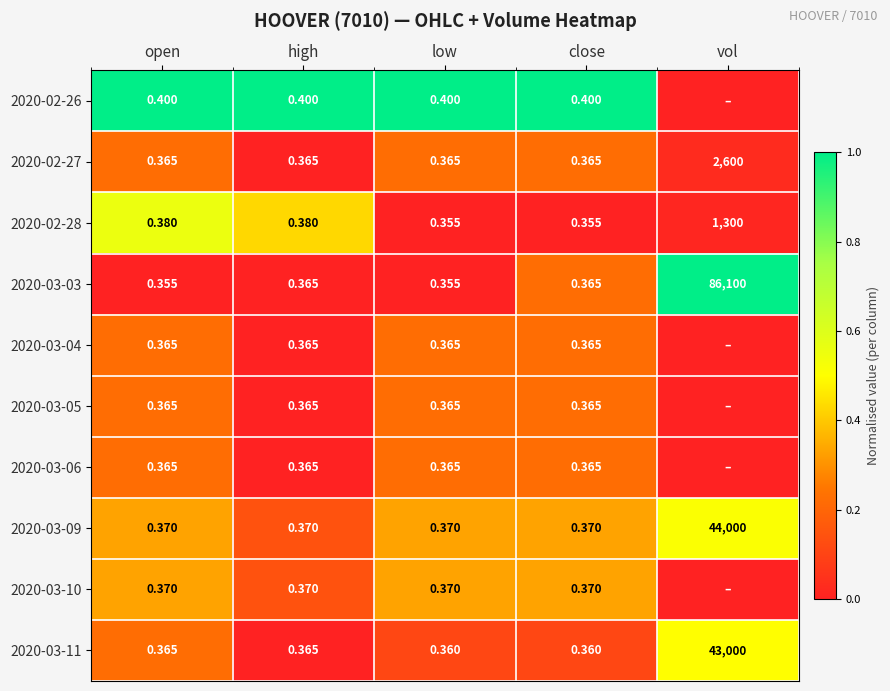

At which label does 2020-03-11 reach its peak?

vol